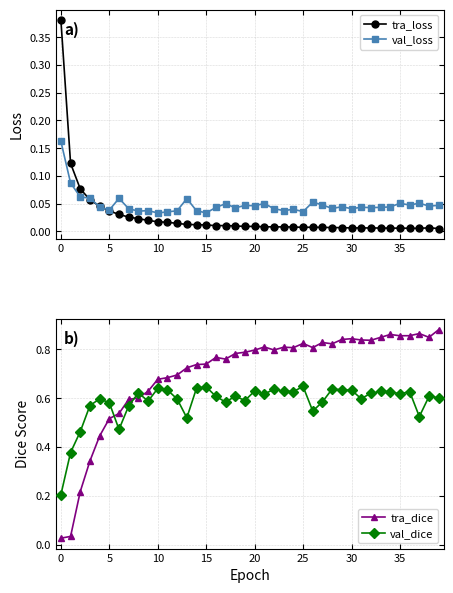

How many intersections are there between tra_dice and val_dice?

3